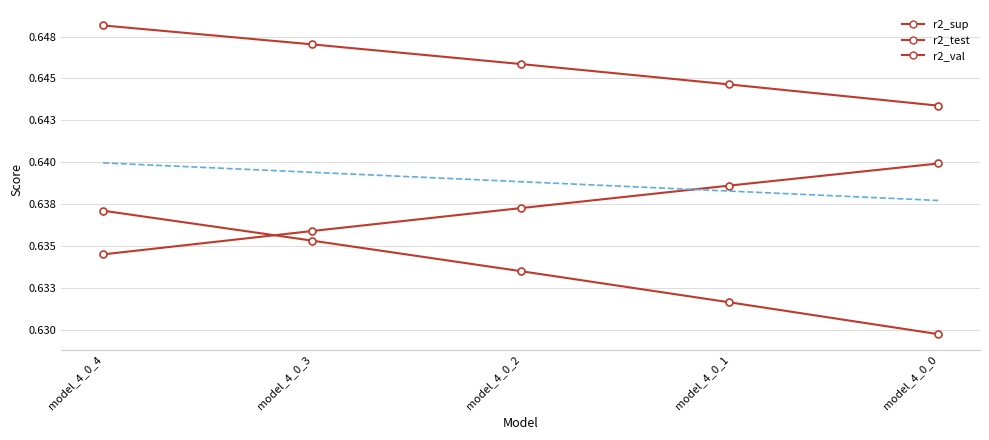

What is the total value across all series at model_4_0_4?

1.9